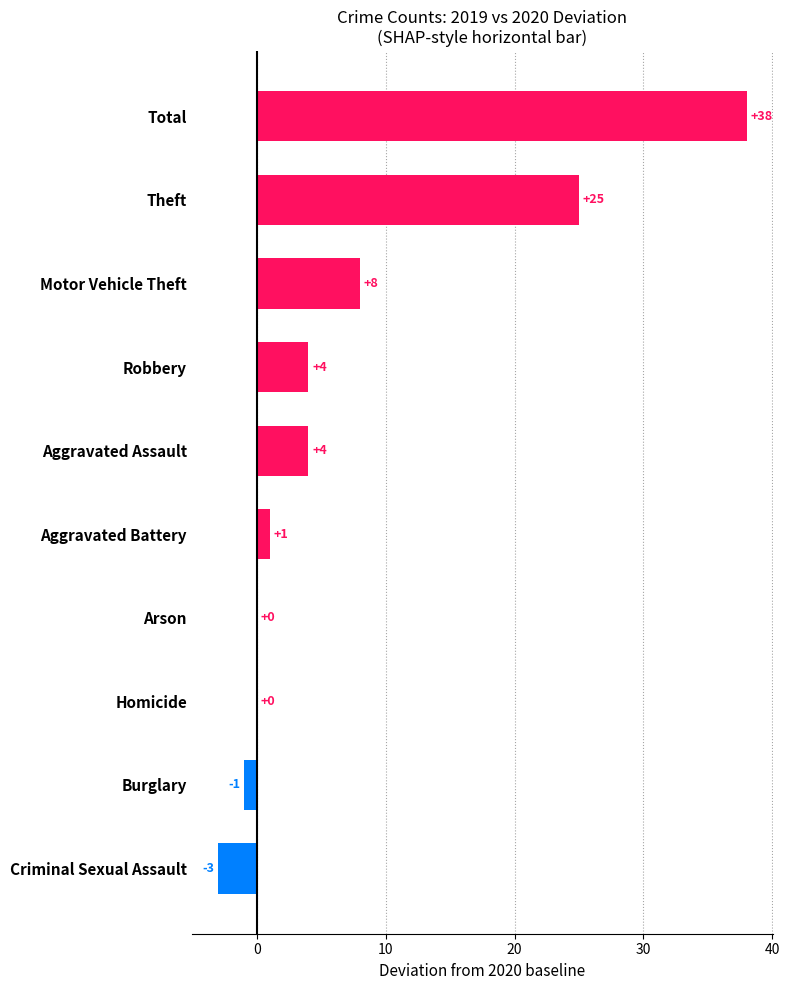

Reading top to bottom, what are all the values shown in this chart?

Total=38	Theft=25	Motor Vehicle Theft=8	Robbery=4	Aggravated Assault=4	Aggravated Battery=1	Arson=0	Homicide=0	Burglary=-1	Criminal Sexual Assault=-3